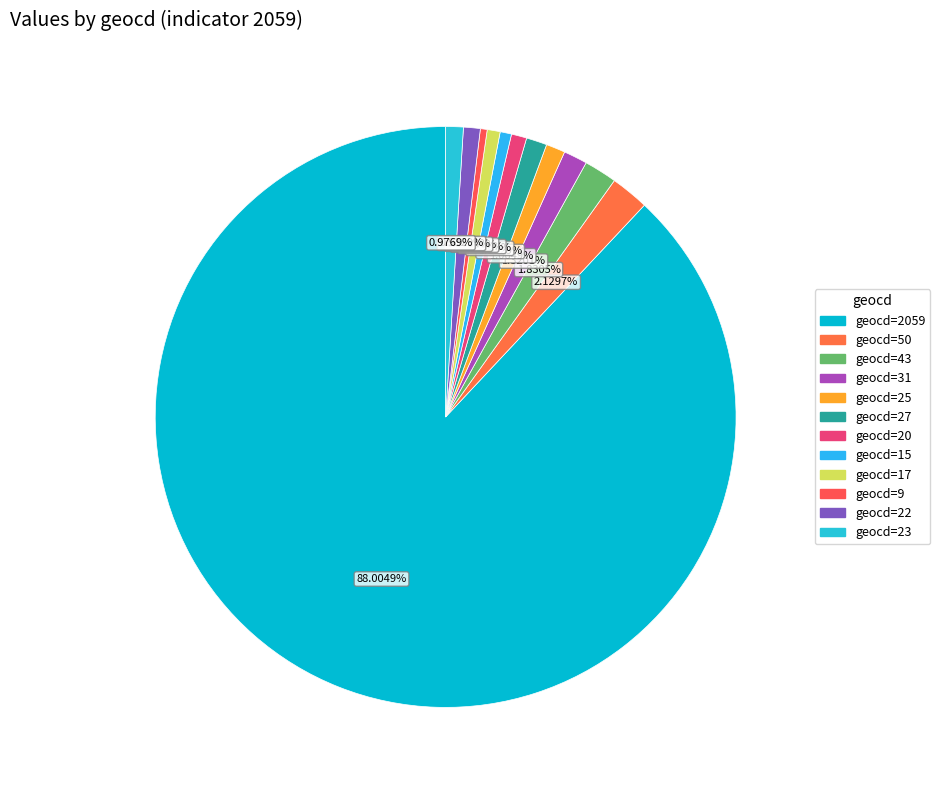

Which category has the biggest portion of the pie?

geocd_2059